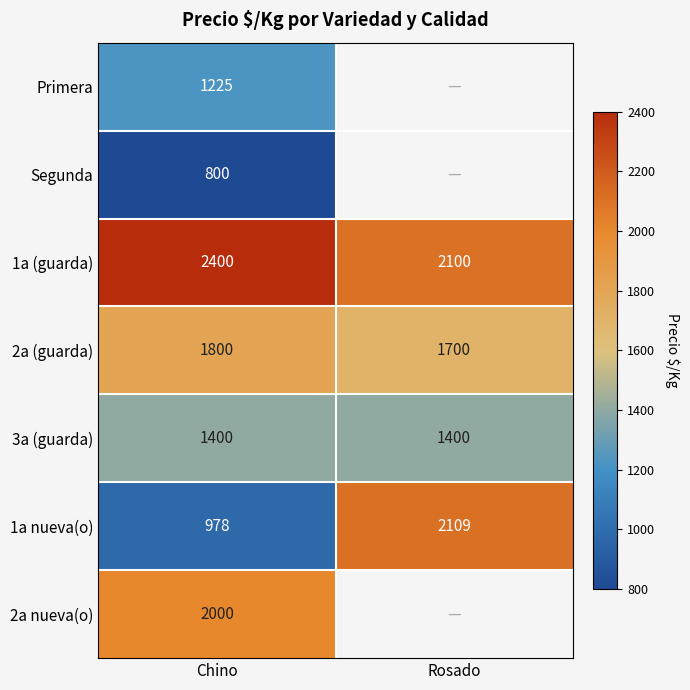

At which label is 1a nueva(o) closest to 1543?

Chino